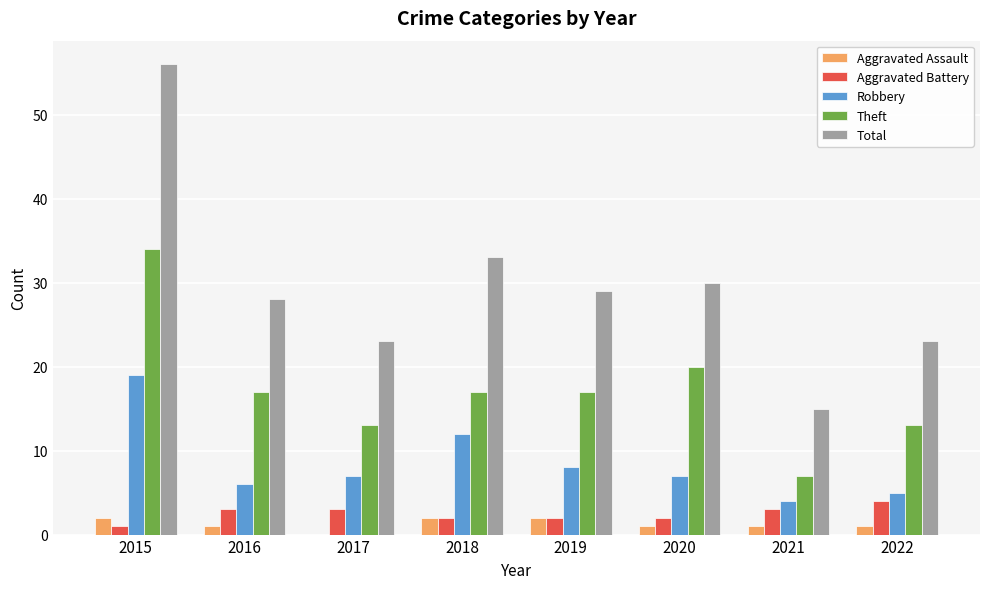

What is the spread (max minus min) of values at 2017?

23